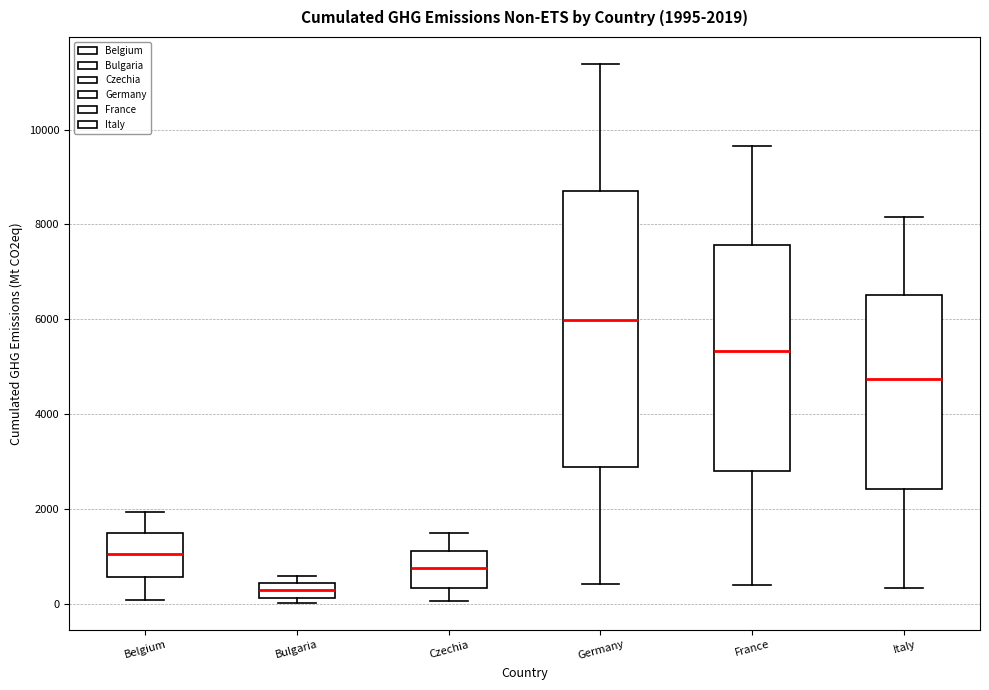

Which box is the tallest, from its lower edge to its upper edge?

Germany